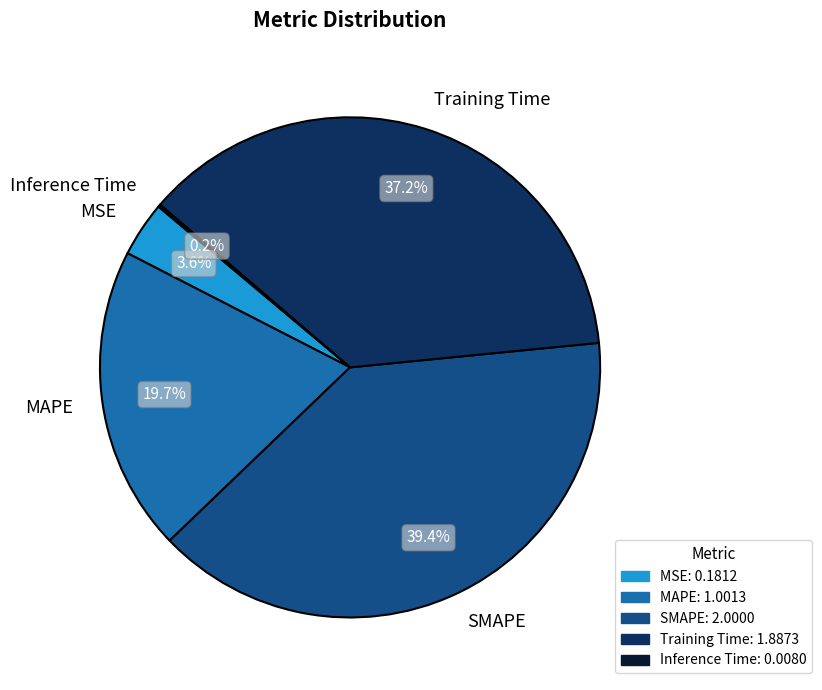

Which slice is the largest?

SMAPE